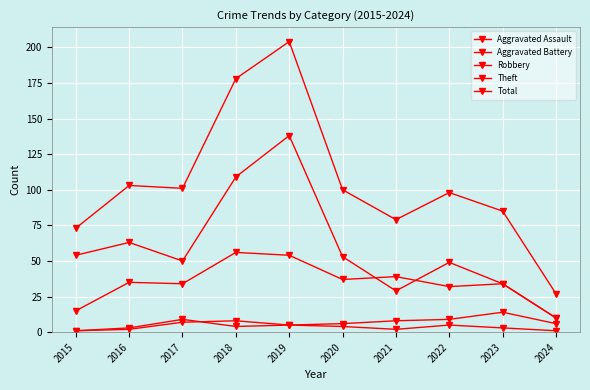

True or false: Aggravated Battery and Robbery intersect in this chart.

False